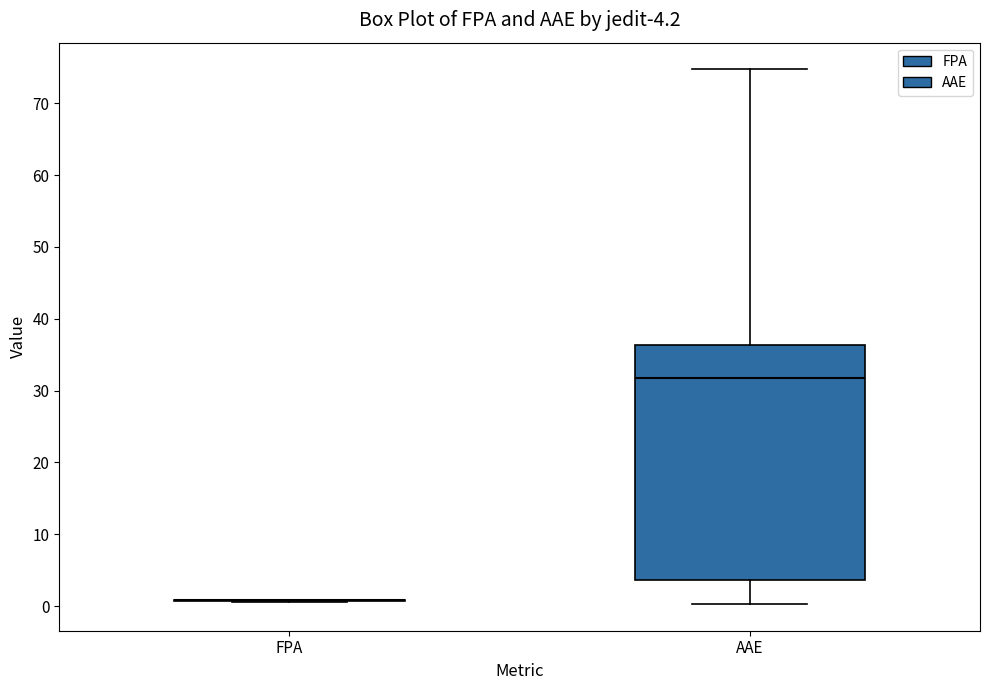

Comparing the boxes themselves (not the whiskers), which one is the tallest?

AAE